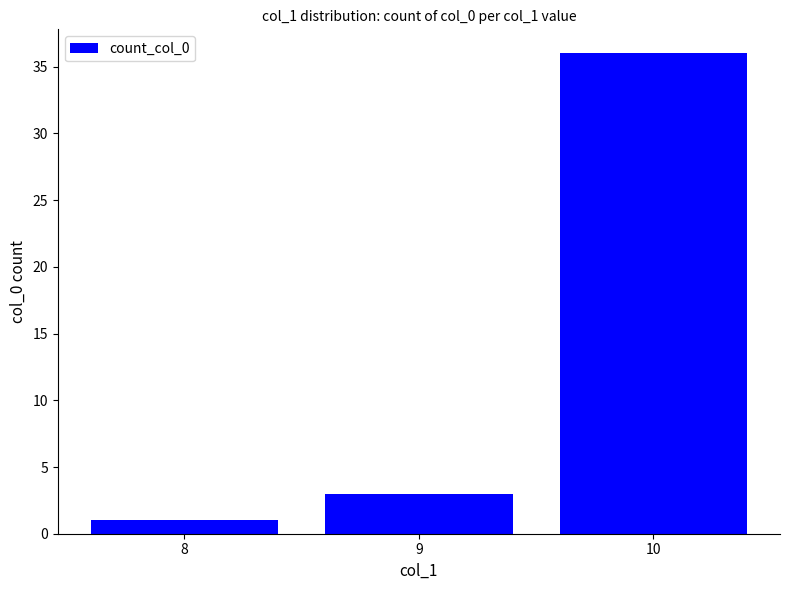

Rank the categories by value from highest to lowest.

10, 9, 8